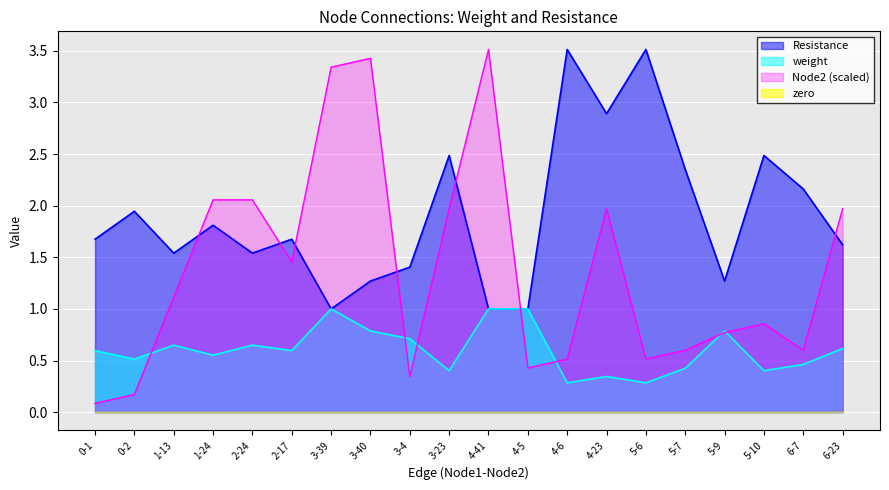

True or false: weight and Node2 intersect in this chart.

True